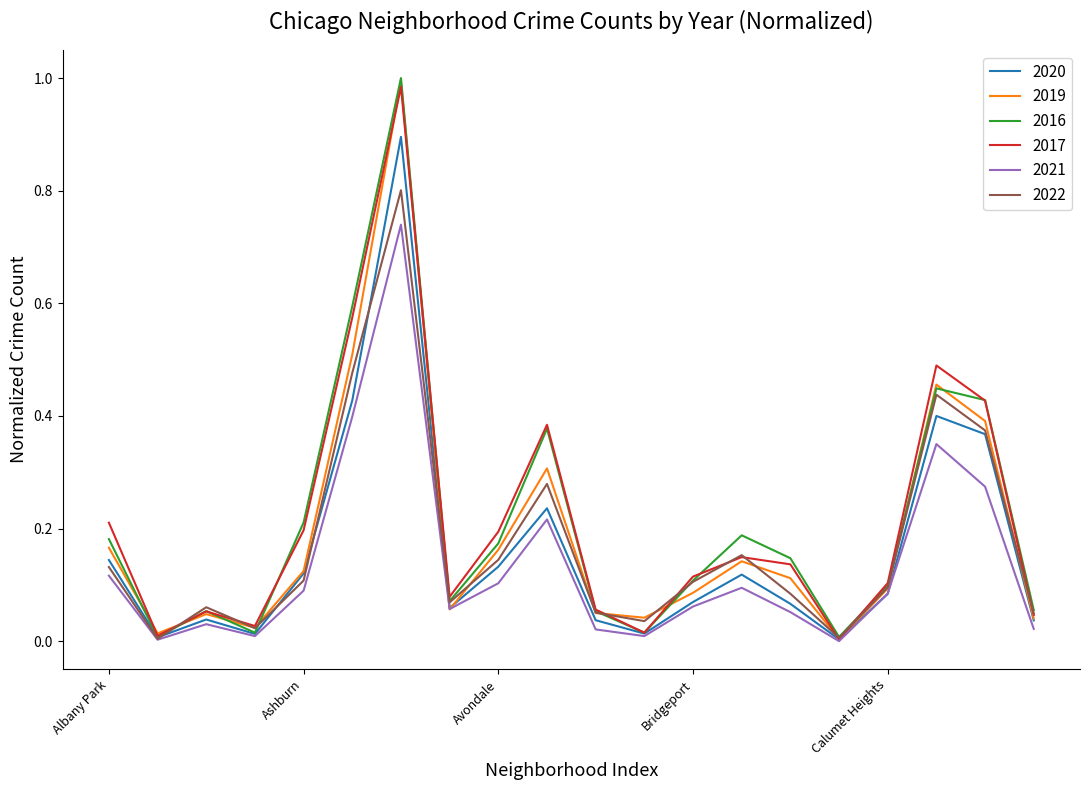

True or false: 2017 and 2022 cross at least once.

True